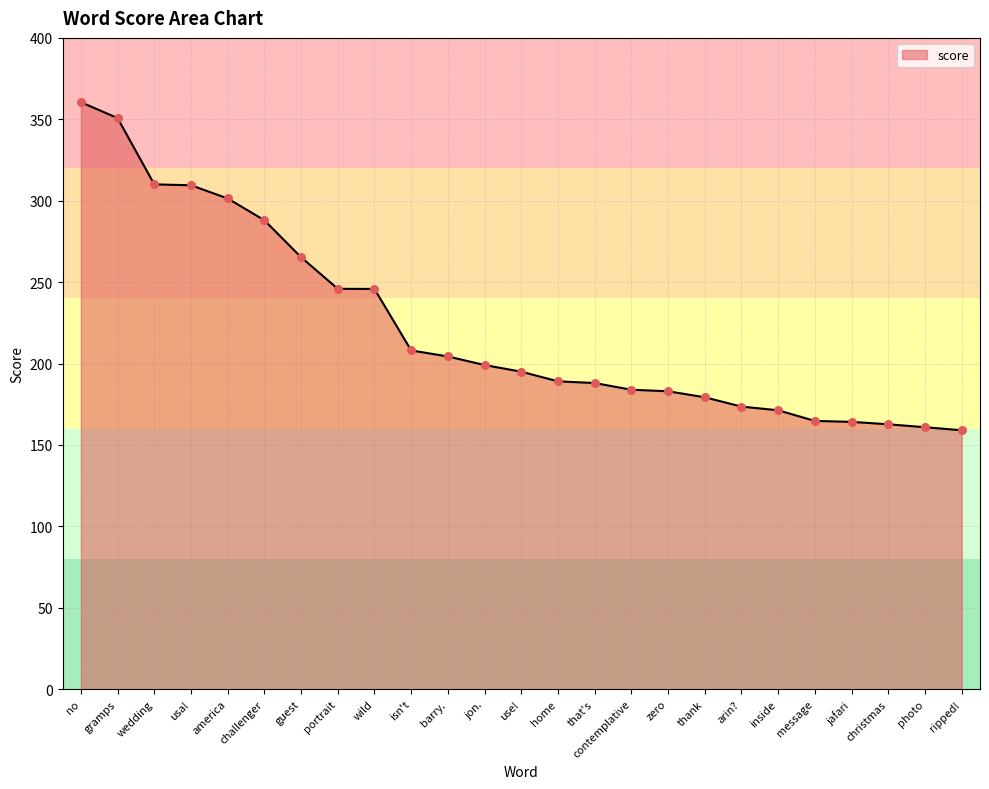

Between wedding and guest, which is larger?

wedding